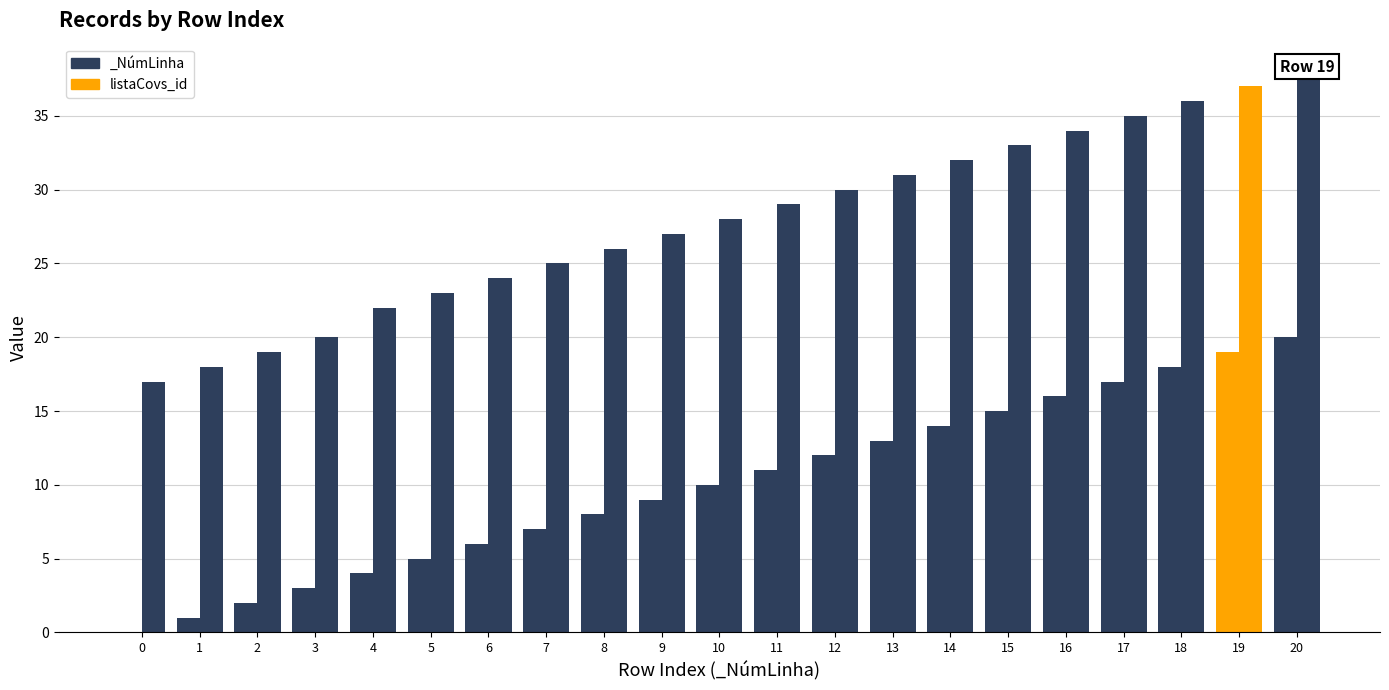

What is the difference between the values at 20 and 10?

10